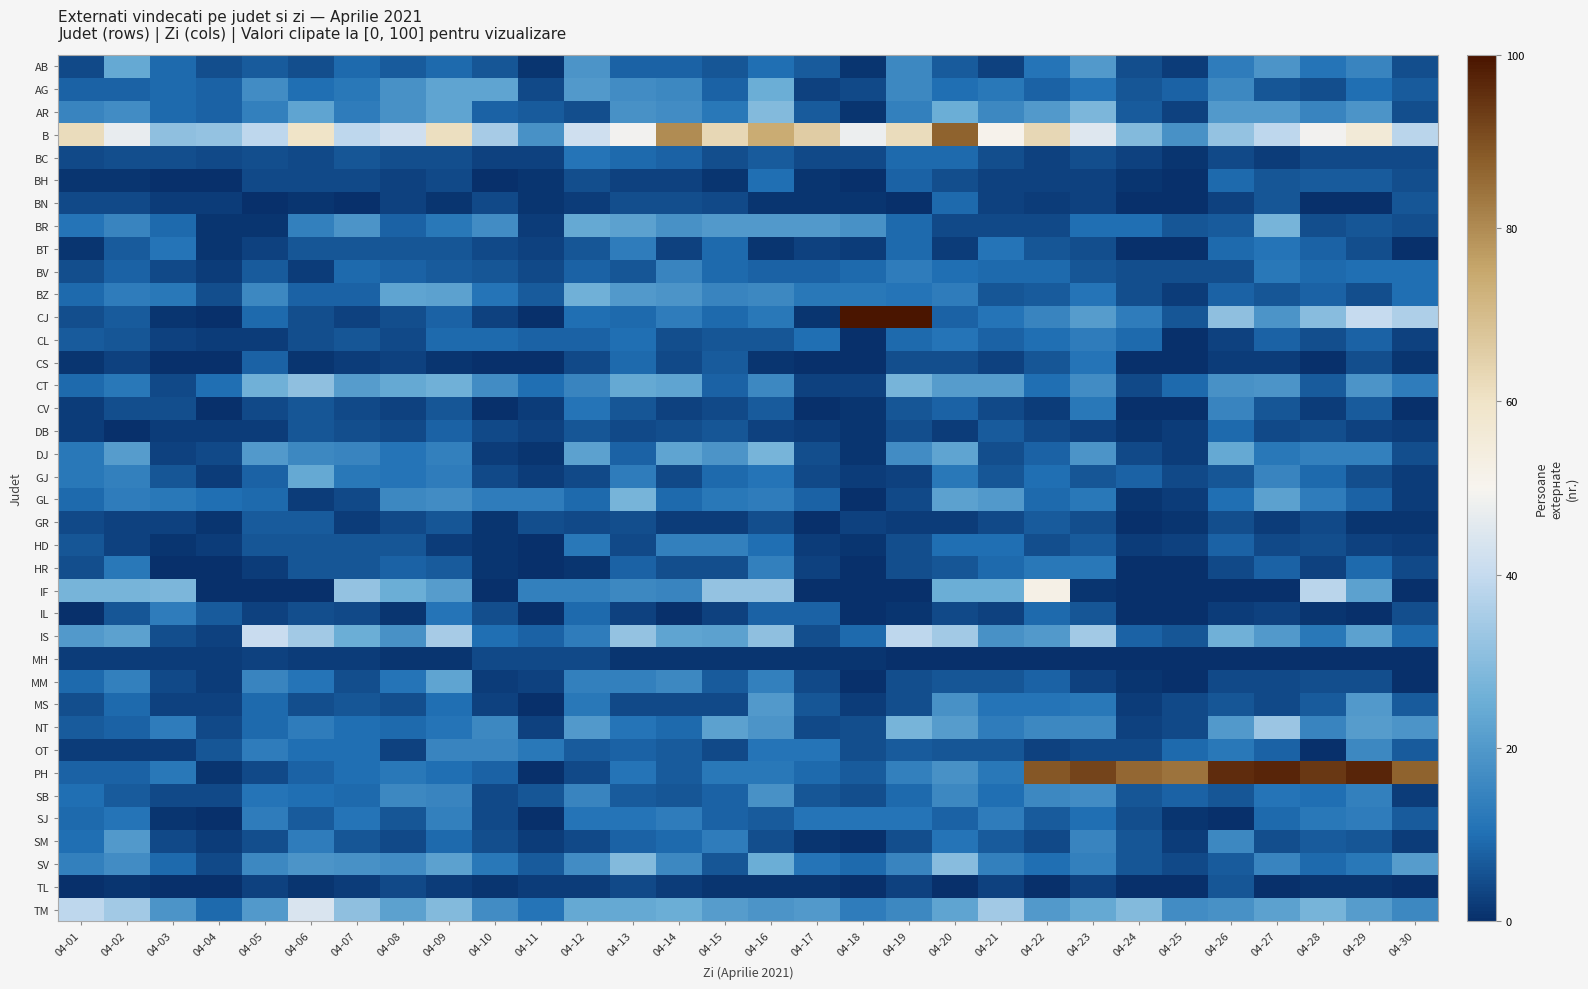

How many distinct data groups are displayed?

38